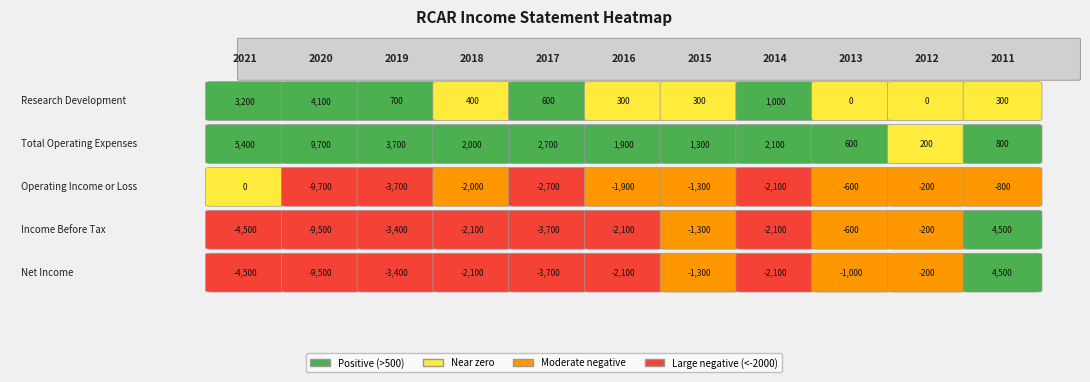

The value of Operating Income or Loss at 2013 is -901. True or false?

False